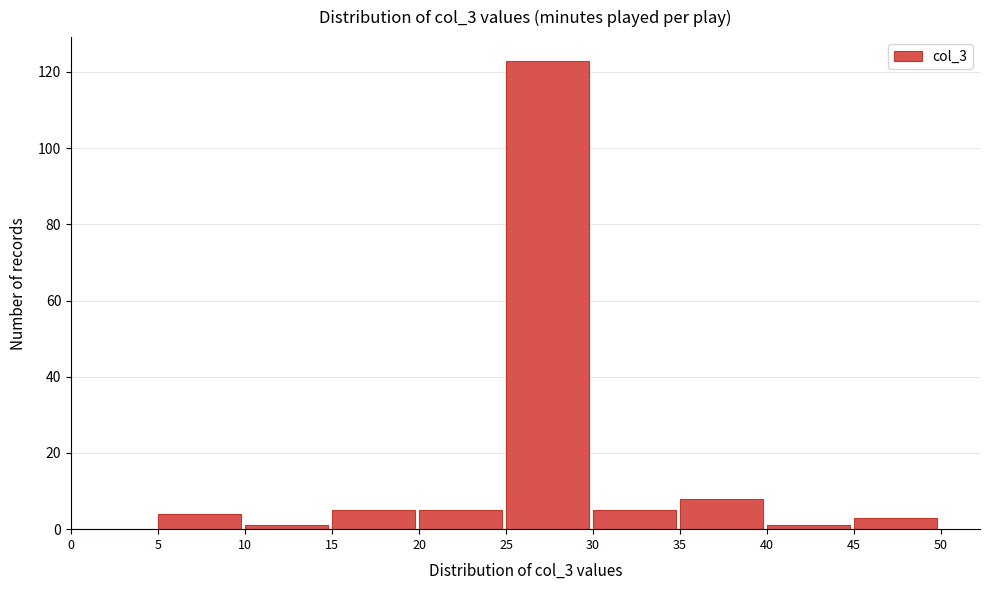

How tall is the bar that spans 5 to 10 on the x-axis? The values are not printed on the chart, so give them approximately, as read against the axis.

4